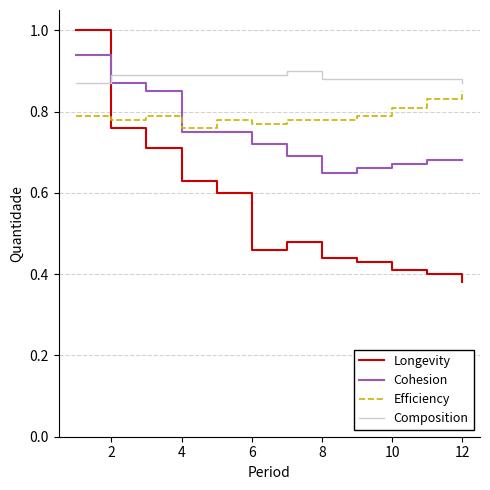

Rank the series by their average value, from highest to lowest.

Composition, Efficiency, Cohesion, Longevity